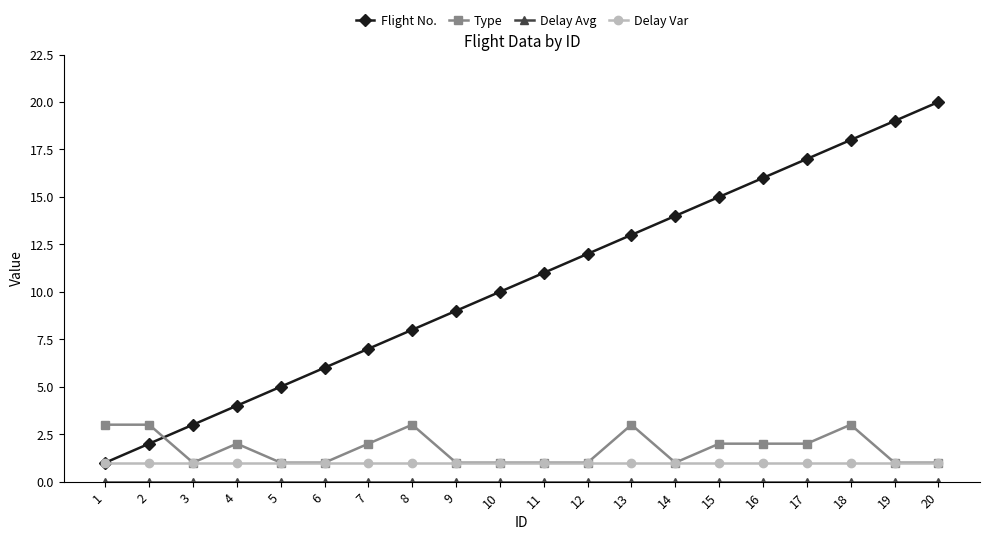

Rank the categories by Flight No. value from lowest to highest.

1, 2, 3, 4, 5, 6, 7, 8, 9, 10, 11, 12, 13, 14, 15, 16, 17, 18, 19, 20